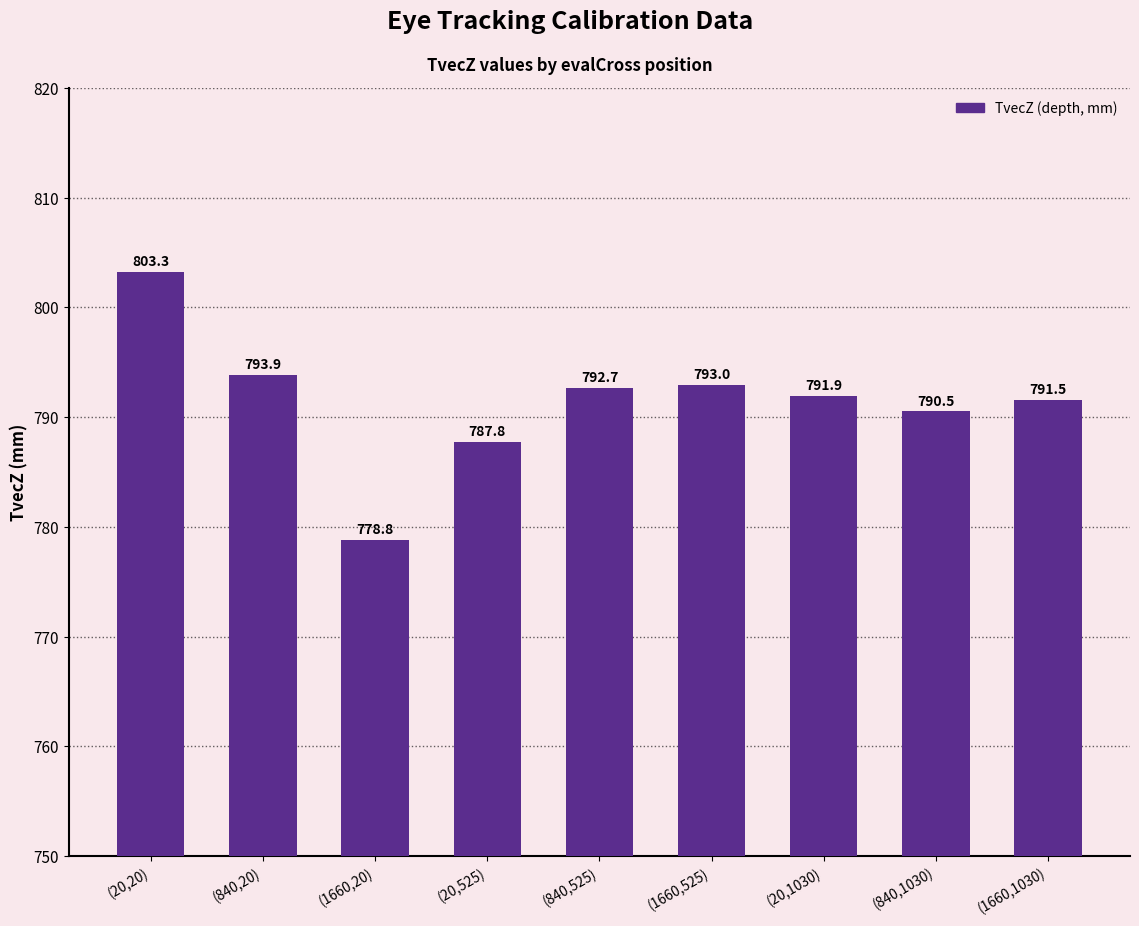

Reading right to left, extract all data points from this chart.

791.5	790.5	791.9	793.0	792.7	787.8	778.8	793.9	803.3